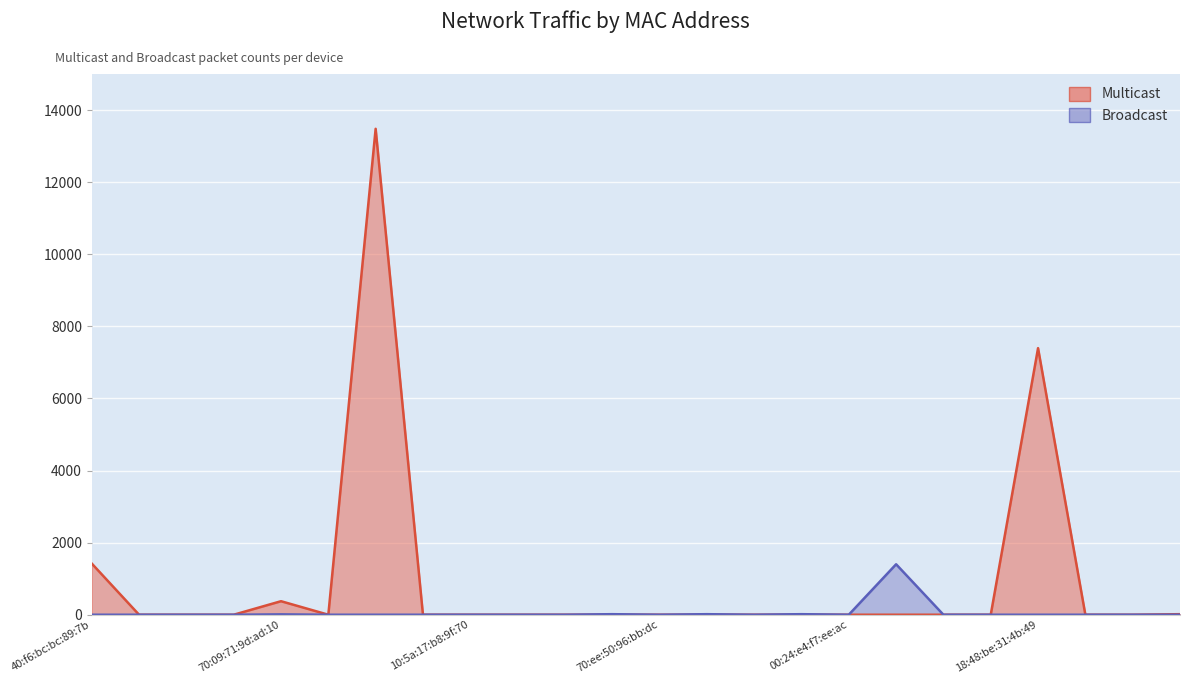

True or false: Multicast and Broadcast cross at least once.

False